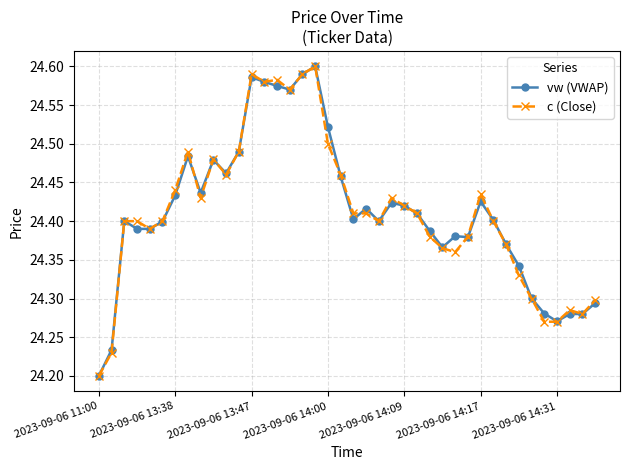

Count the vw (VWAP) values in the range 24 to 25.

40